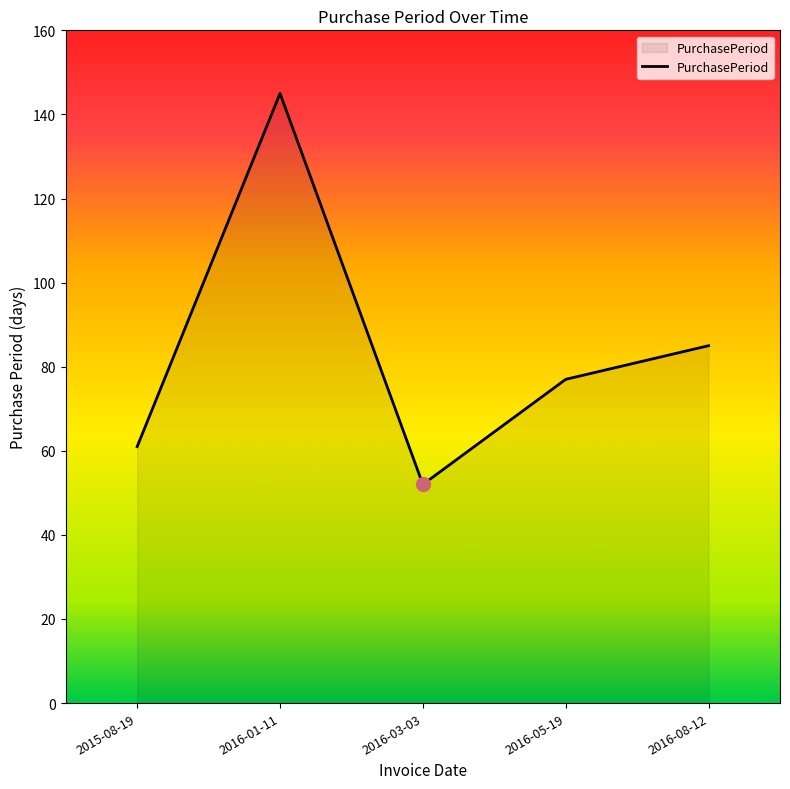

What is the change in value from 2016-01-11 to 2016-08-12?

-60